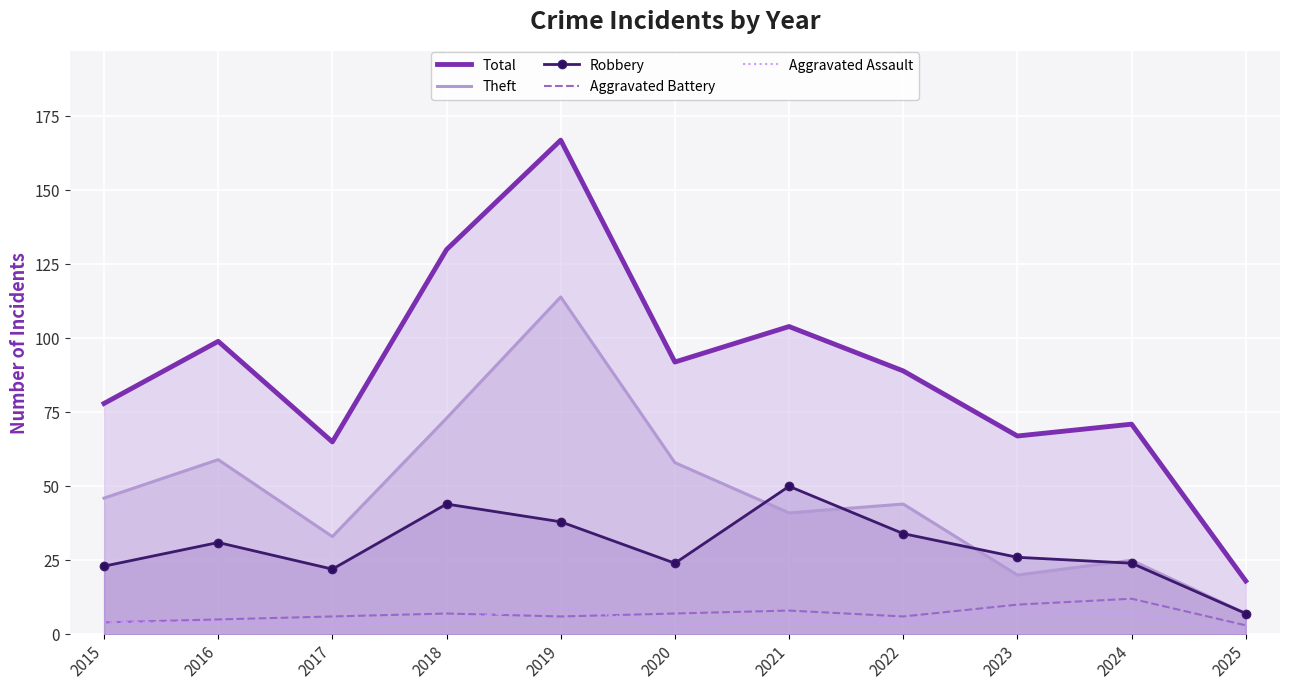

The Aggravated Assault series shows 5 at 2018. True or false?

True